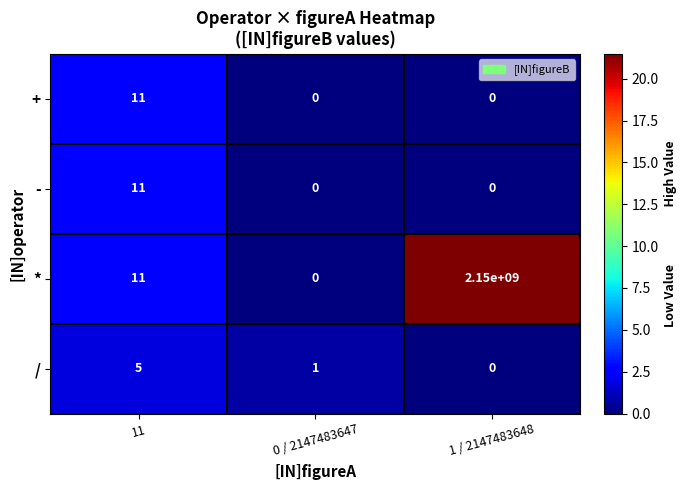

Is it true that - equals 0 at 1 / 2147483648?

True